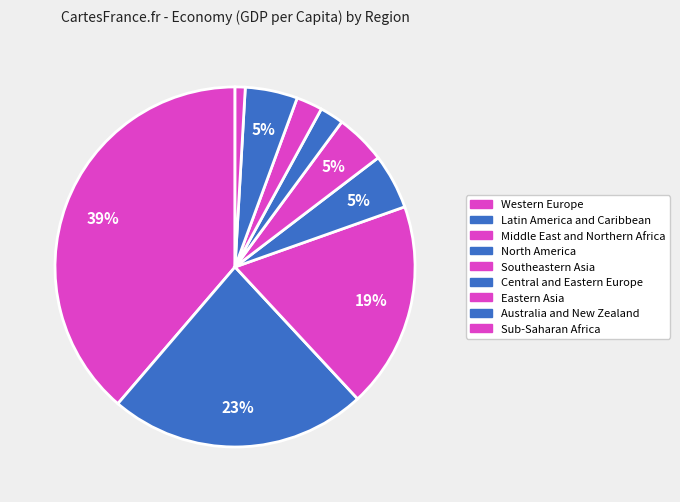

Is it true that Latin America and Caribbean is 29% of the pie?

False